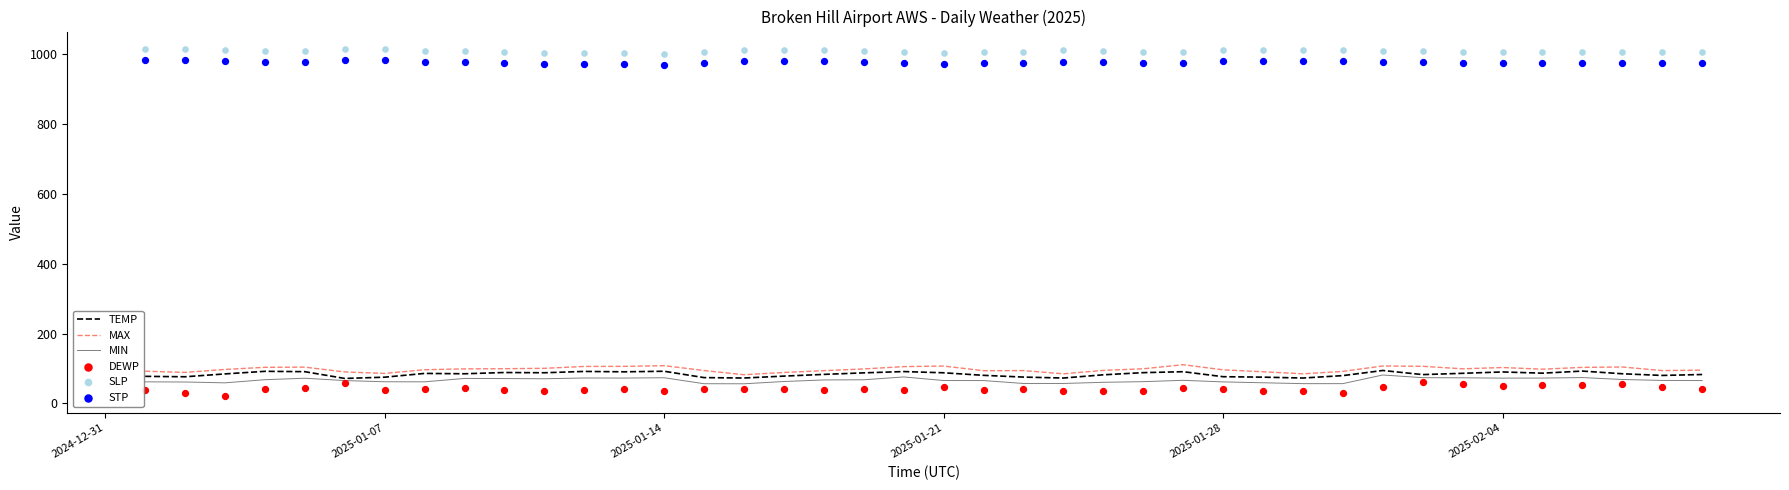

Which series has the largest Y range (max minus min)?

DEWP